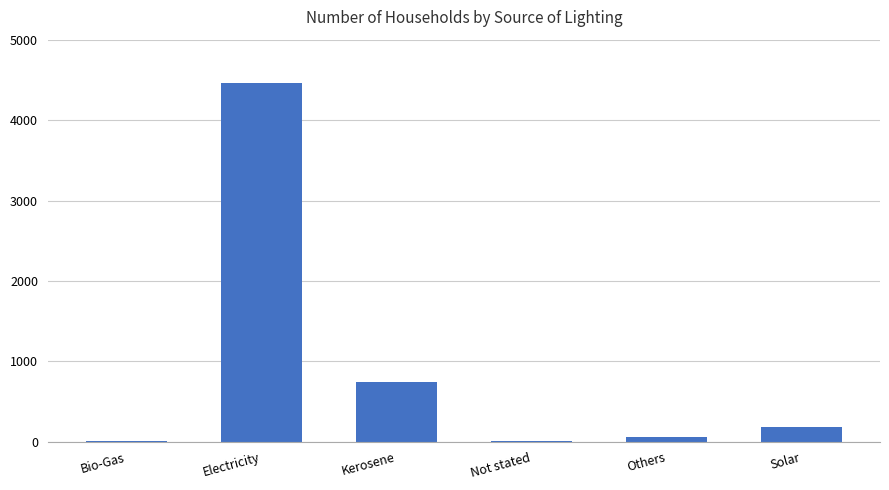

What is the sum of all values?

5482